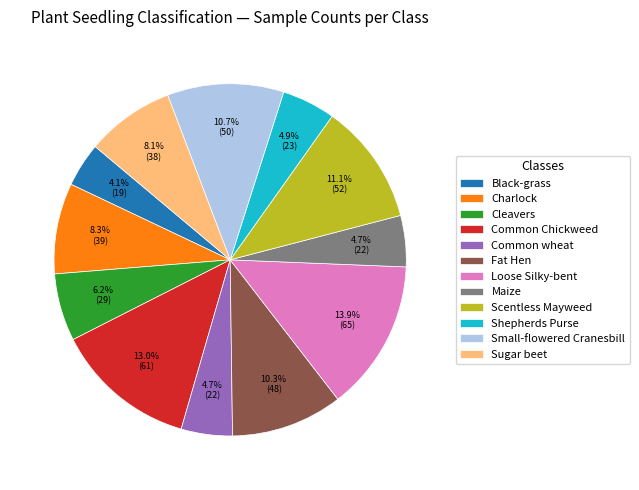

Is there a majority slice in this chart?

No